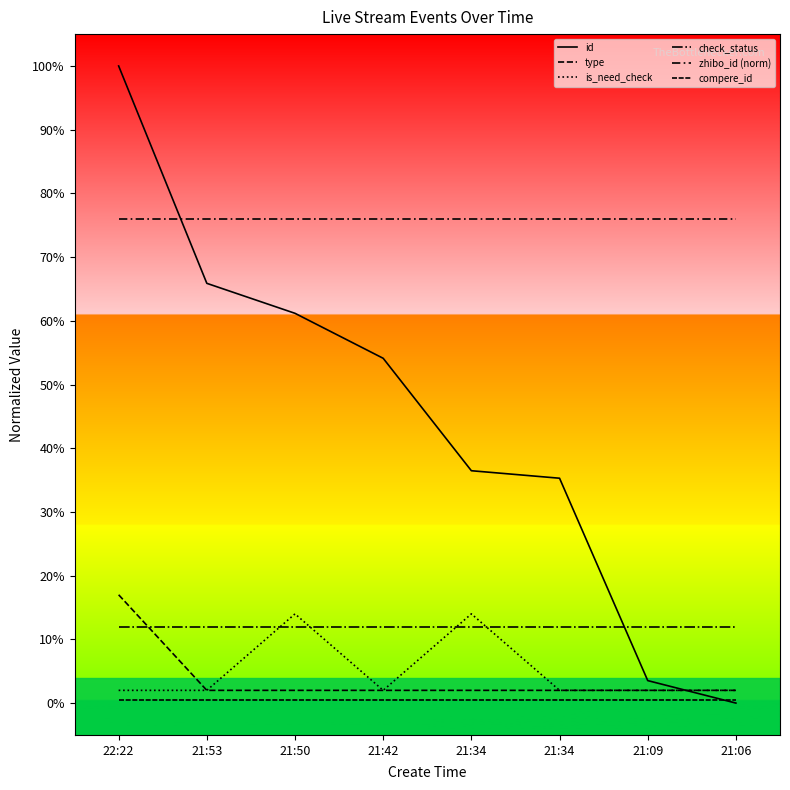

At which category does the chart reach its peak across all series?

22:22